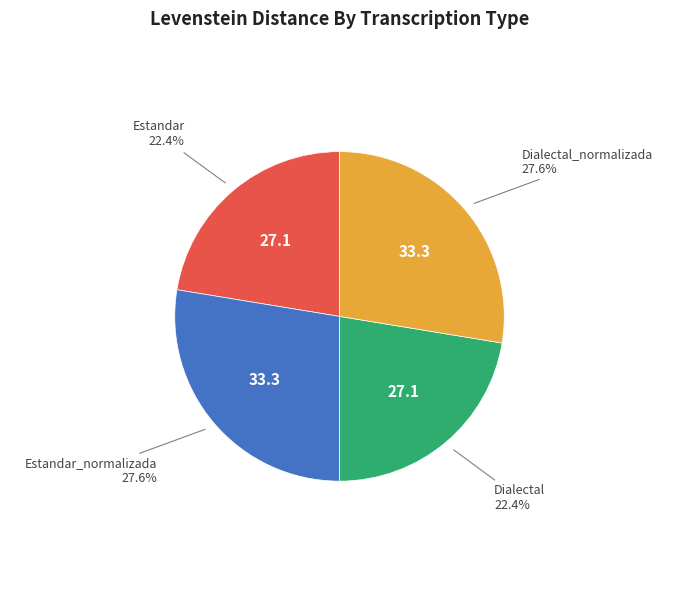

Does any single category account for the majority?

No